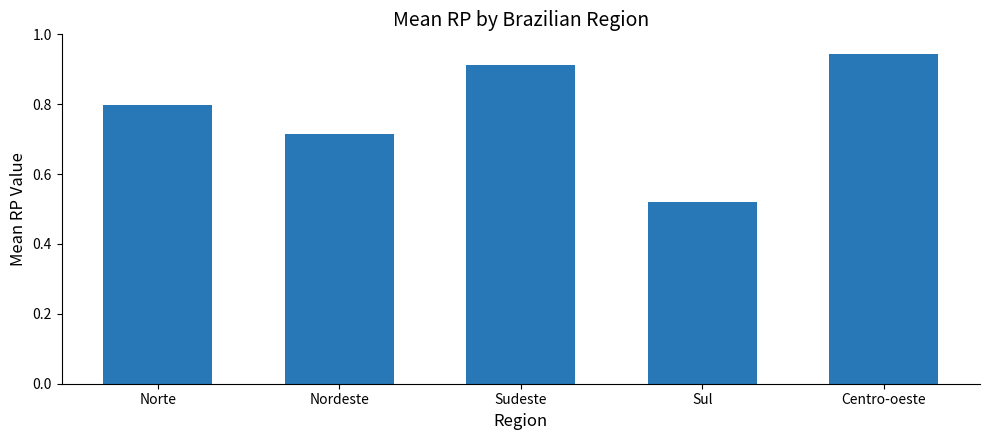

Rank the categories by value from lowest to highest.

Sul, Nordeste, Norte, Sudeste, Centro-oeste